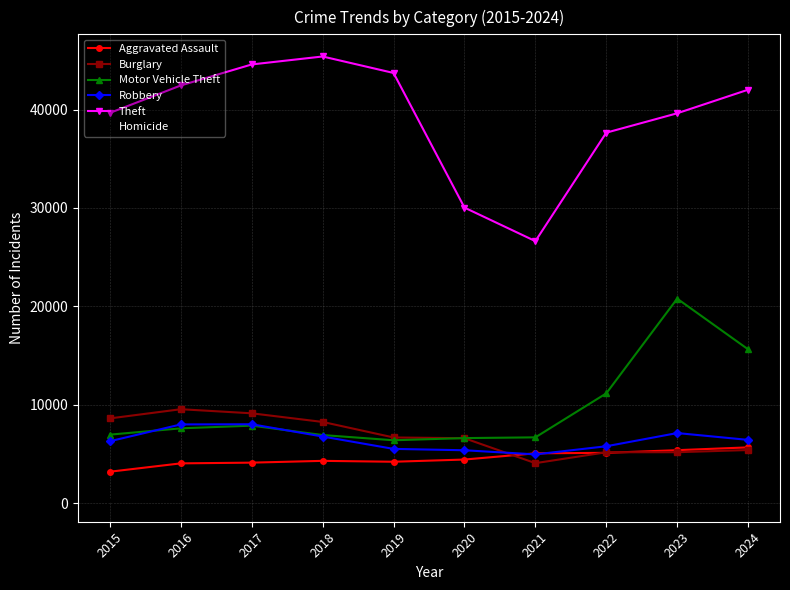

At which category is the sum across all series the highest?

2023